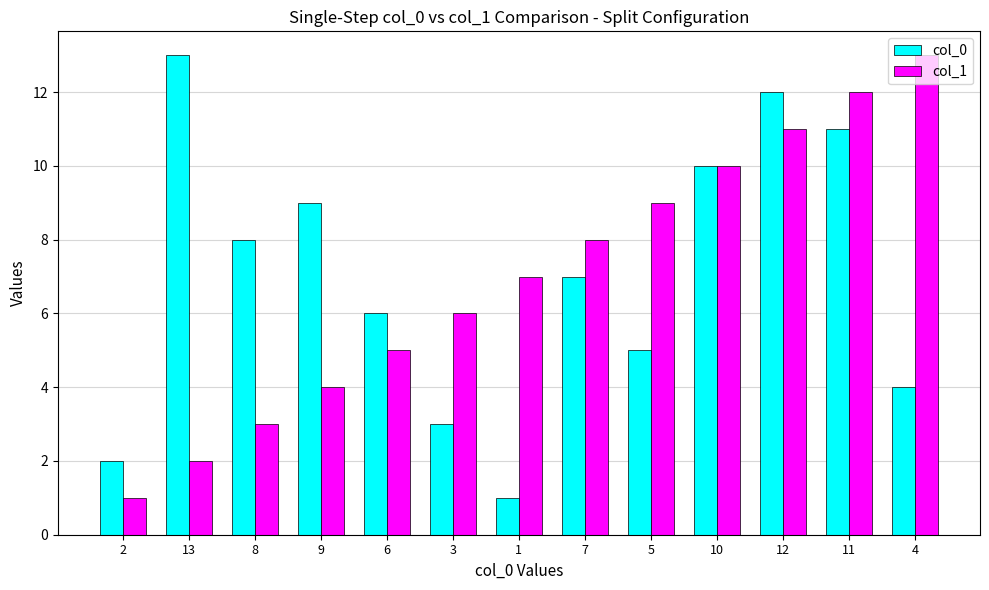

The col_0 series shows 10 at 6. True or false?

False